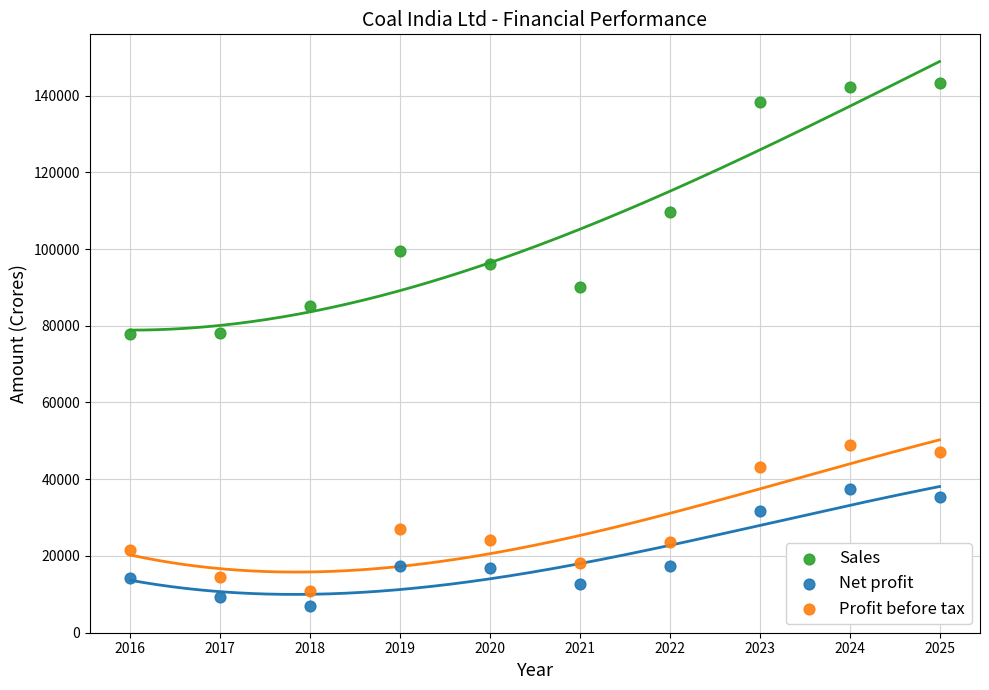

Which series contains the highest Y value?

Sales